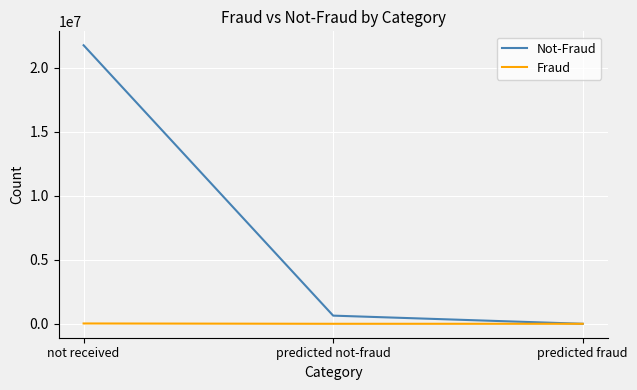

Rank the series by their maximum value, from lowest to highest.

Fraud, Not-Fraud